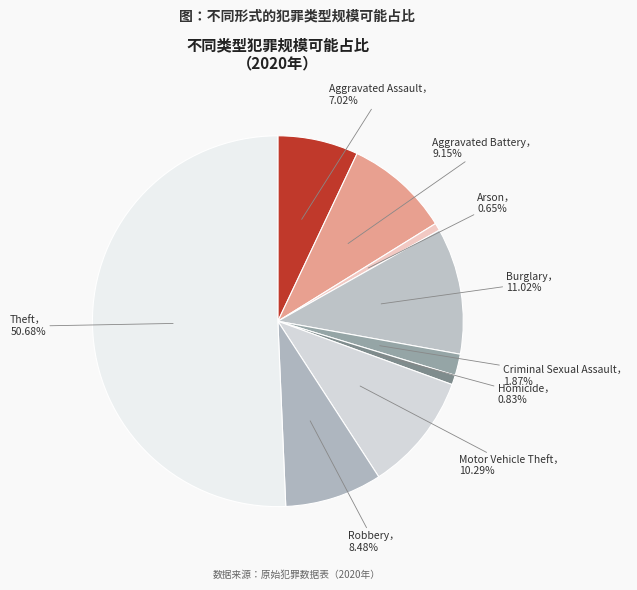

Rank the categories by value from lowest to highest.

Arson, Homicide, Criminal Sexual Assault, Aggravated Assault, Robbery, Aggravated Battery, Motor Vehicle Theft, Burglary, Theft